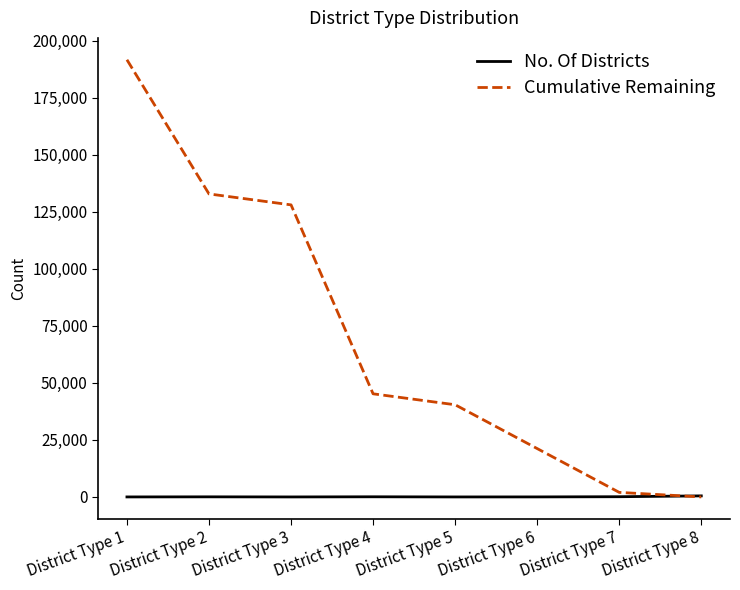

What is the average value of the No. Of Districts series?

90